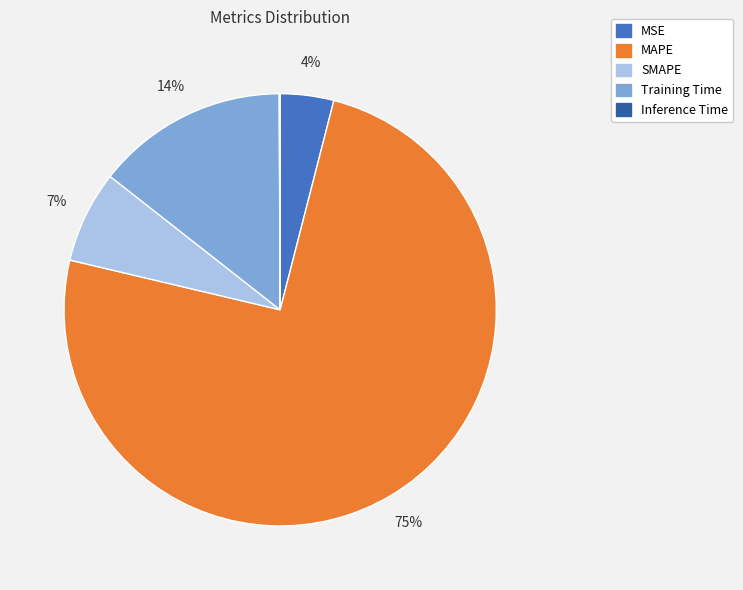

Is the sum of MAPE and Training Time greater than half?

Yes